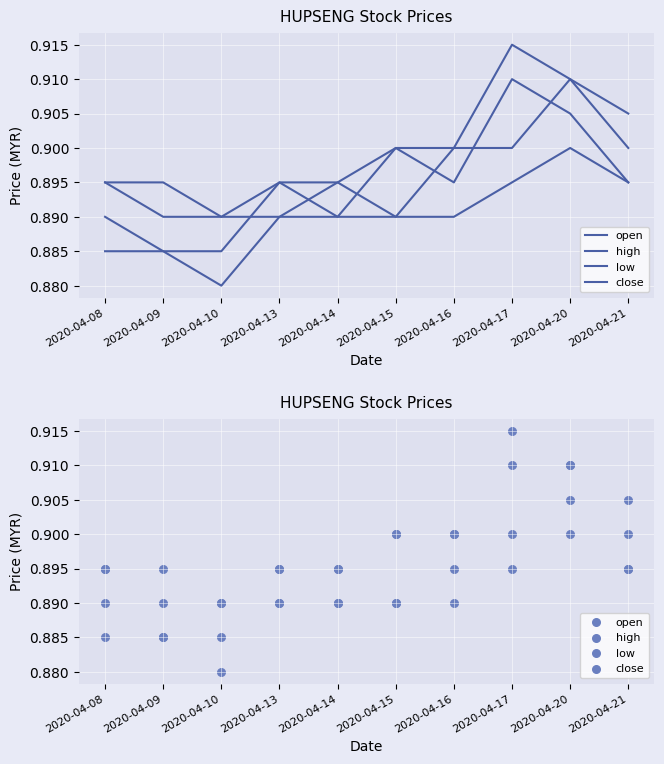

What are all the series names shown in the legend?

open, high, low, close